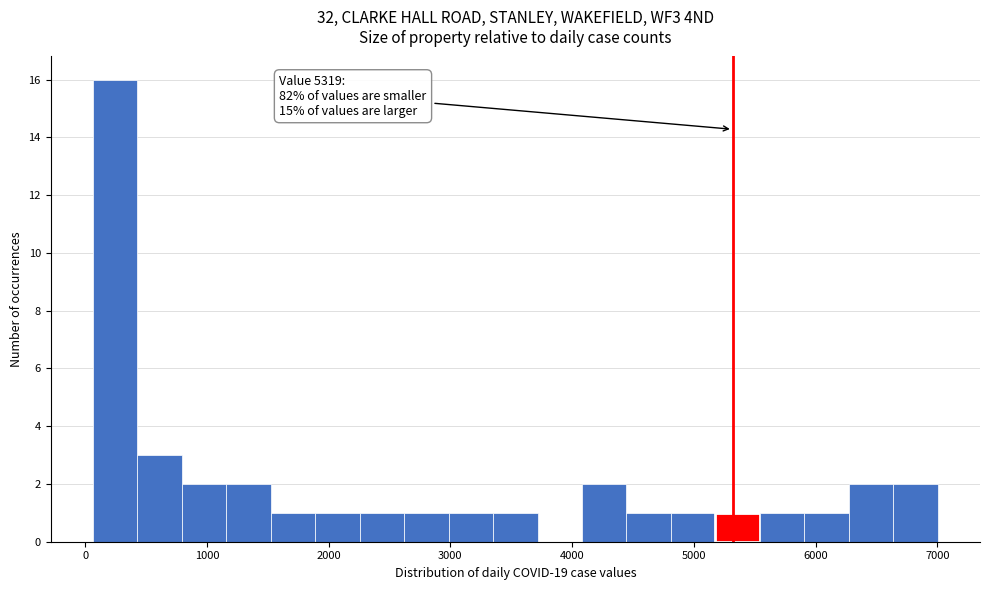

Around what value on the x-axis is the tallest bar? Give the approximate position of its centre, as read against the axis.

200